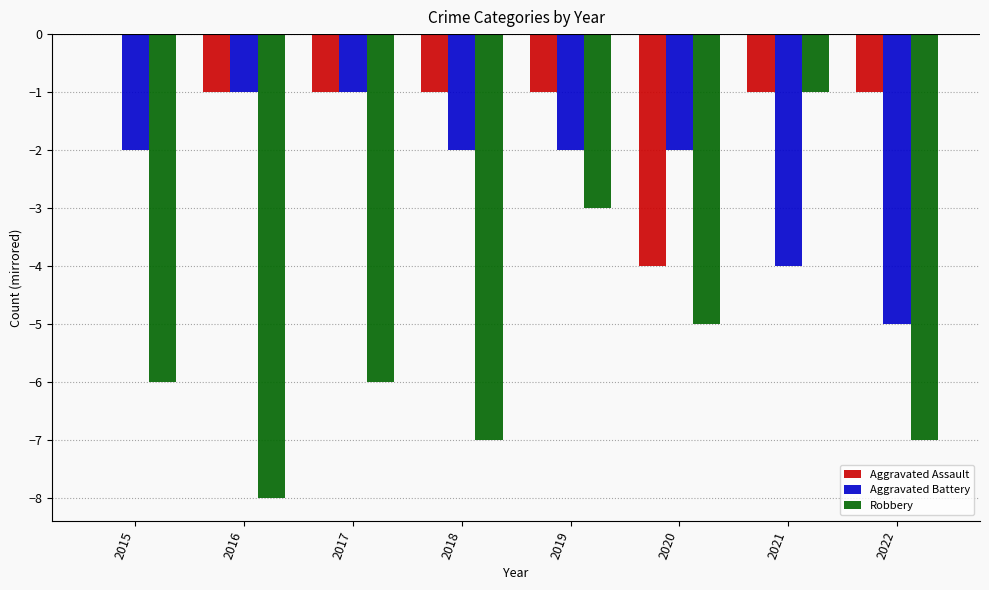

Which series has the largest total across all categories?

Aggravated Assault